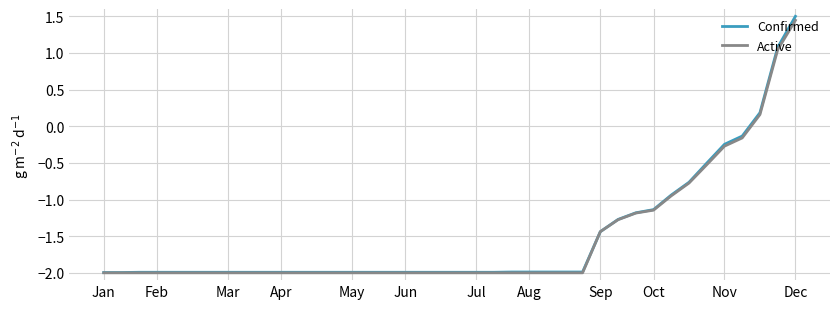

Which series has the largest range (max minus min)?

Confirmed